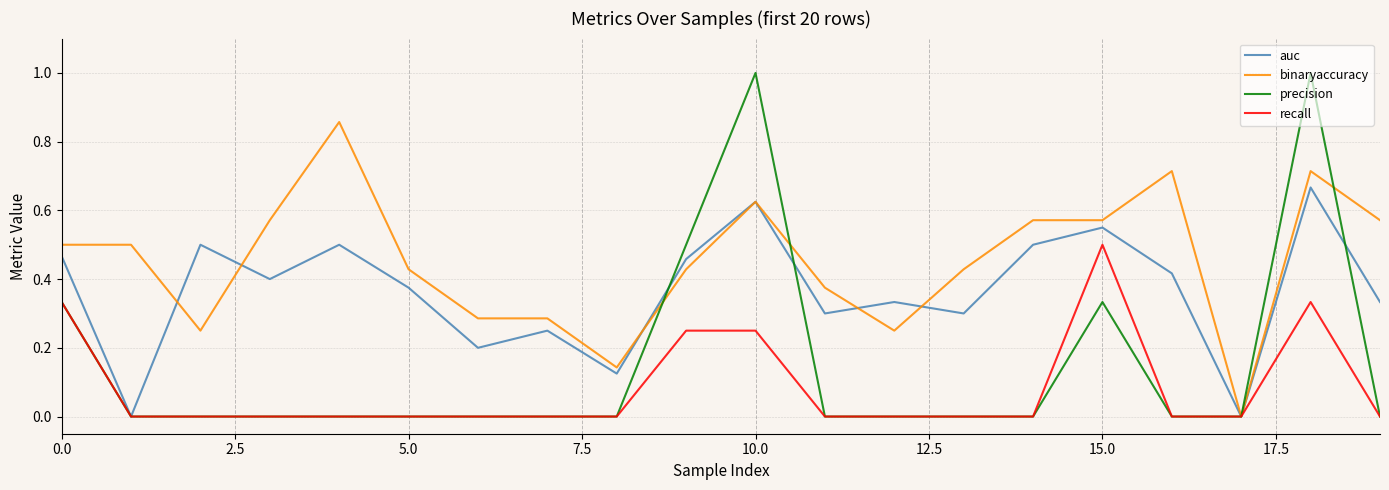

True or false: precision and auc intersect in this chart.

True